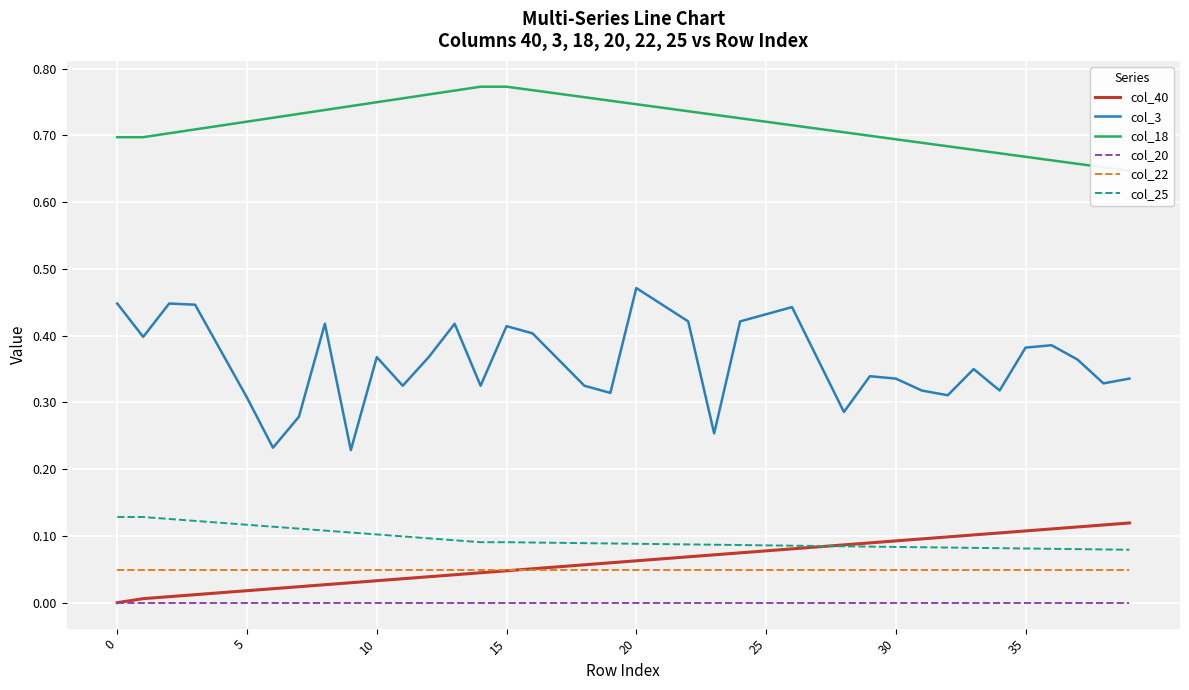

What value does the col_40 series have at 21?

0.1